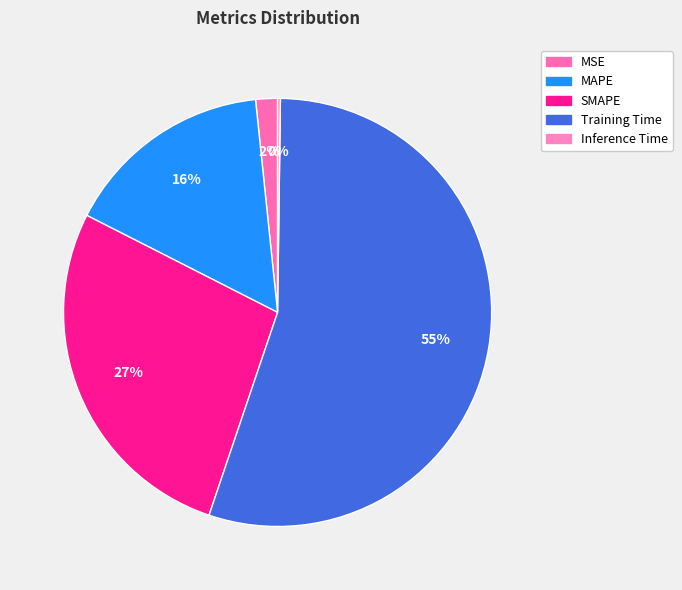

To the nearest percent, what percentage of the pie is MSE?

2%